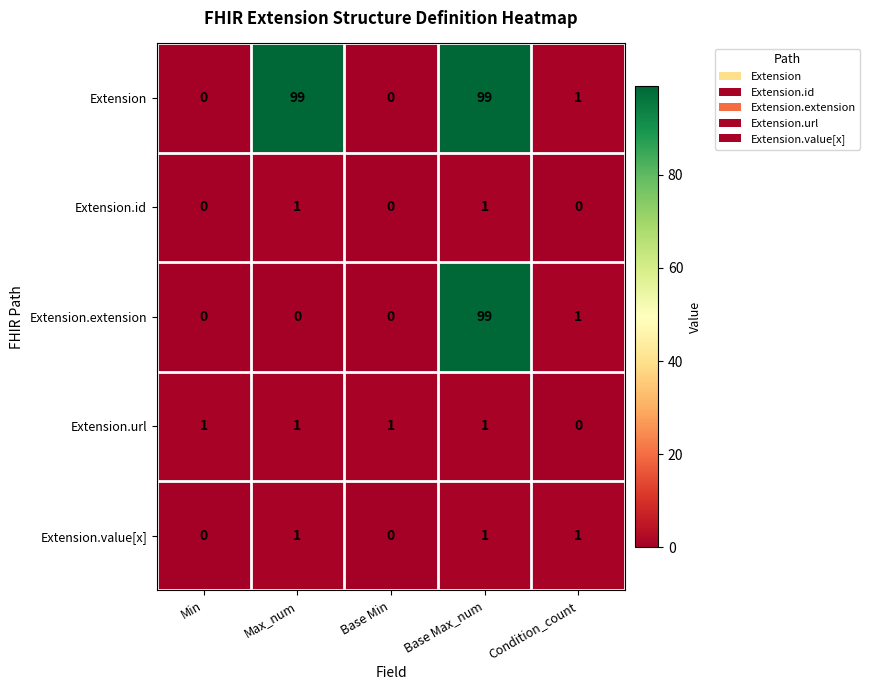

What is the average value of the Extension series?

40